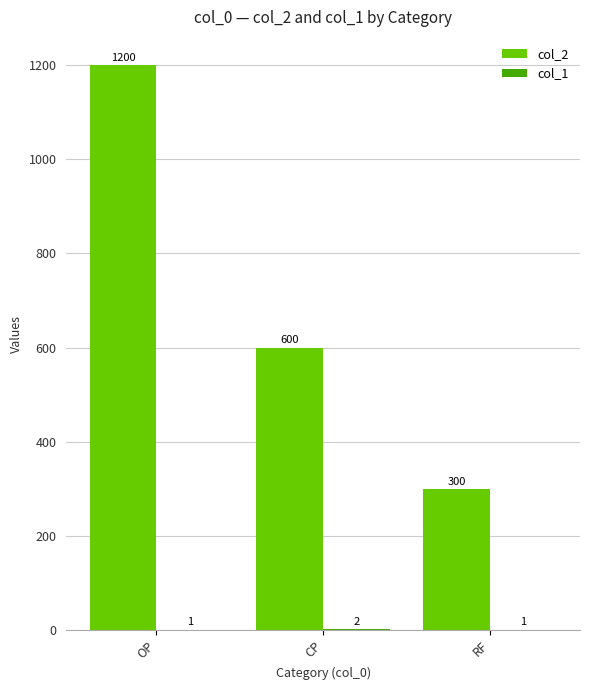

Between OP and CP, which series saw the biggest shift?

col_2